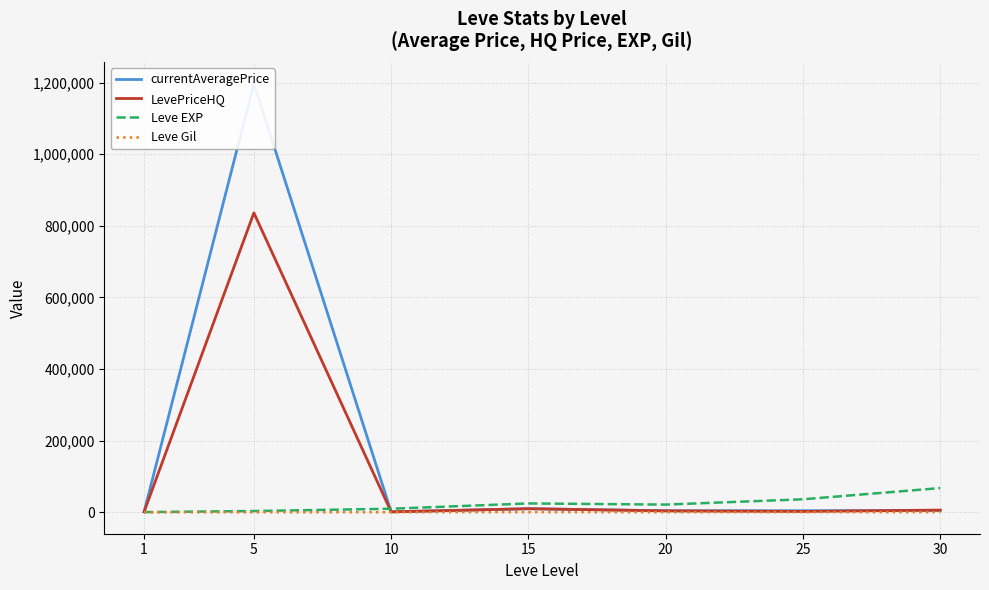

Which label corresponds to the smallest value in the chart?

1